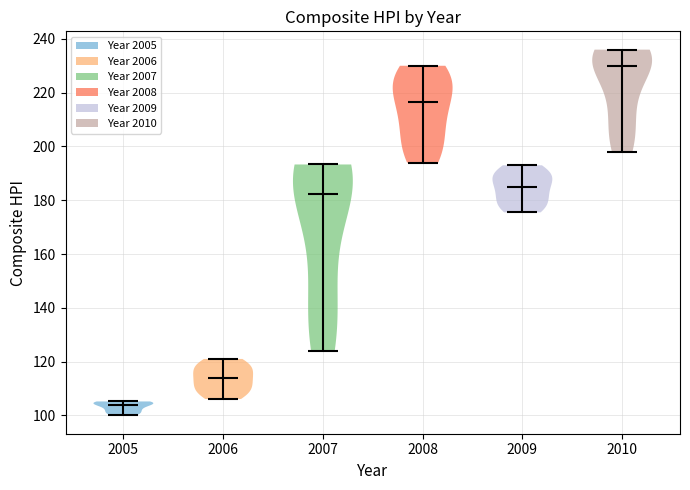

Reading left to right, read every violin against the y-axis: where its median line is, and the lowest and highest points it reaches. The values are not printed on the chart, so give them approximately, as read against the axis.

2005: median line 104, lowest point 100, highest point 106
2006: median line 114, lowest point 106, highest point 122
2007: median line 182, lowest point 124, highest point 194
2008: median line 216, lowest point 194, highest point 230
2009: median line 184, lowest point 176, highest point 194
2010: median line 230, lowest point 198, highest point 236